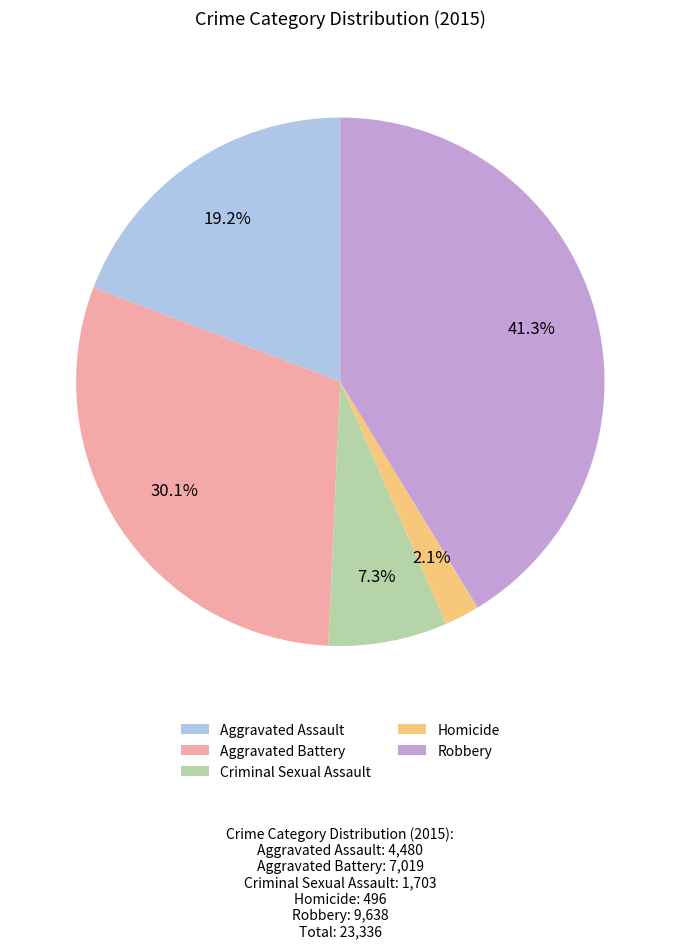

What portion of the pie excludes Homicide?

97.9%